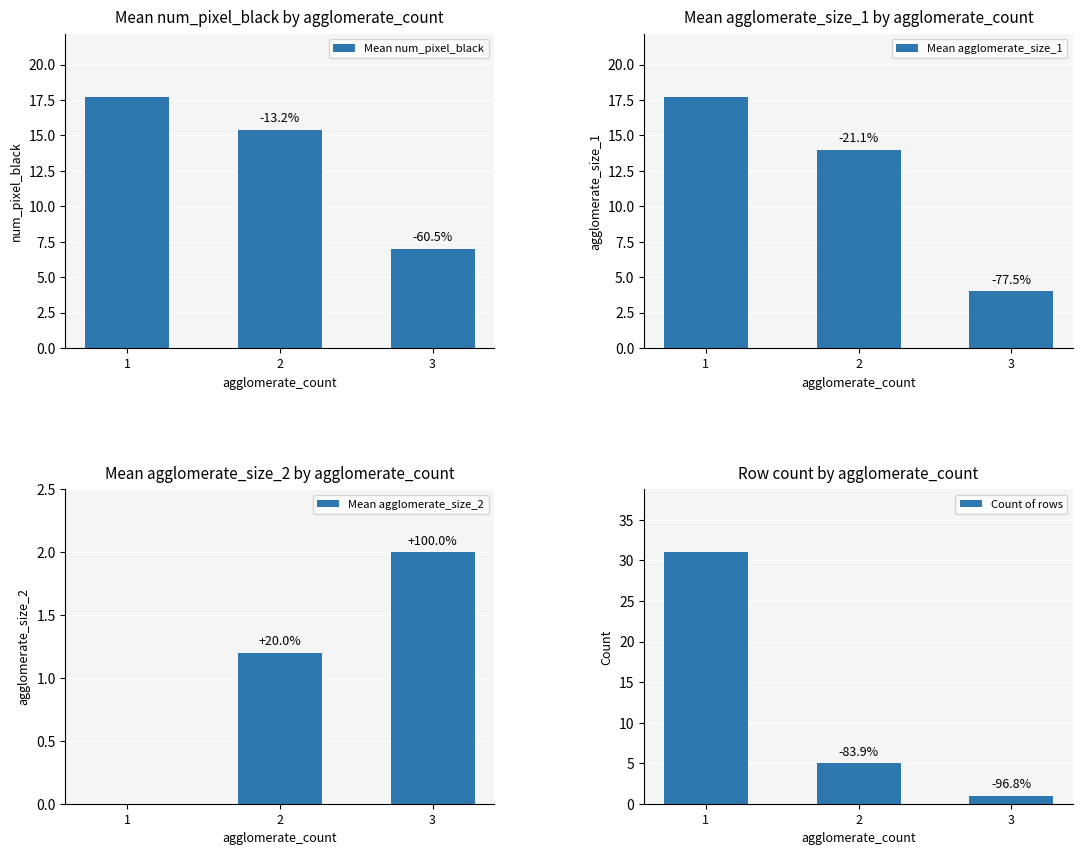

Between 1 and 2, which series saw the biggest shift?

Count of rows